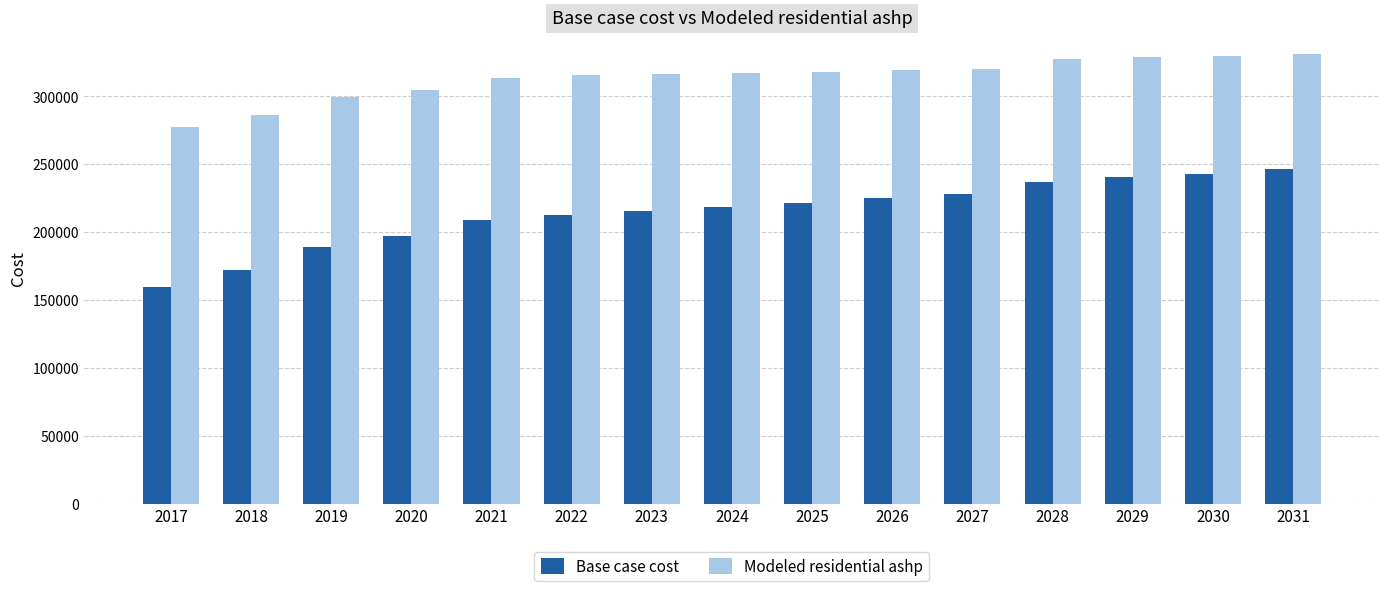

What is the sum of all Modeled residential ashp values?

4705227.2